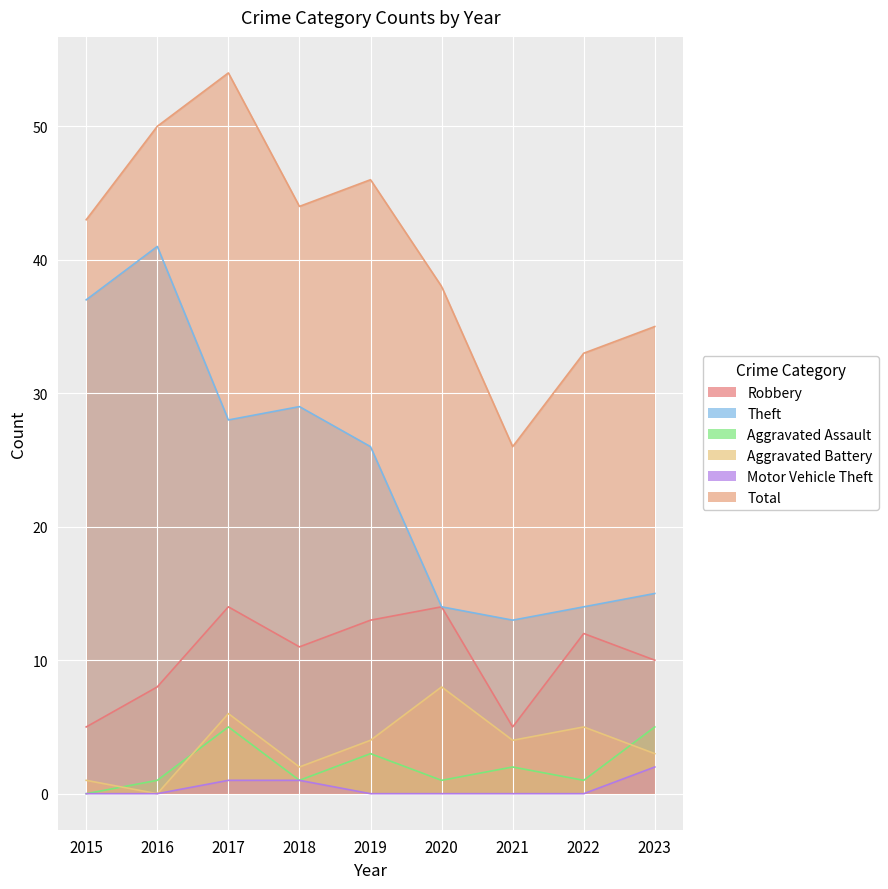

Rank the series by their maximum value, from highest to lowest.

Total, Theft, Robbery, Aggravated Battery, Aggravated Assault, Motor Vehicle Theft